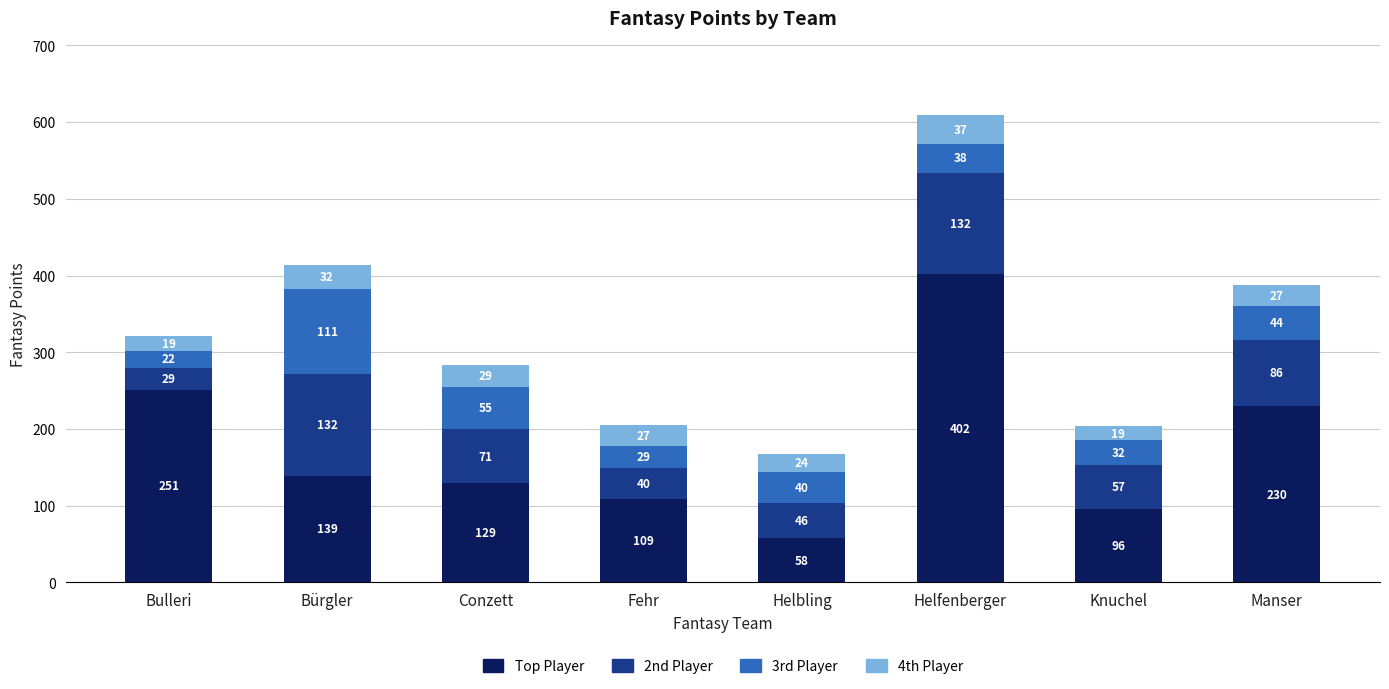

Reading left to right, what are the values for Top Player?

251	139	129	109	58	402	96	230